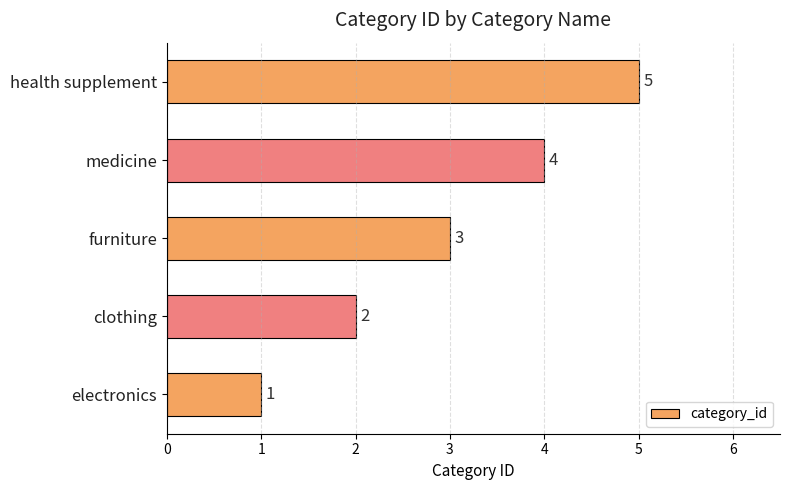

List the labels in order of value, smallest first.

electronics, clothing, furniture, medicine, health supplement